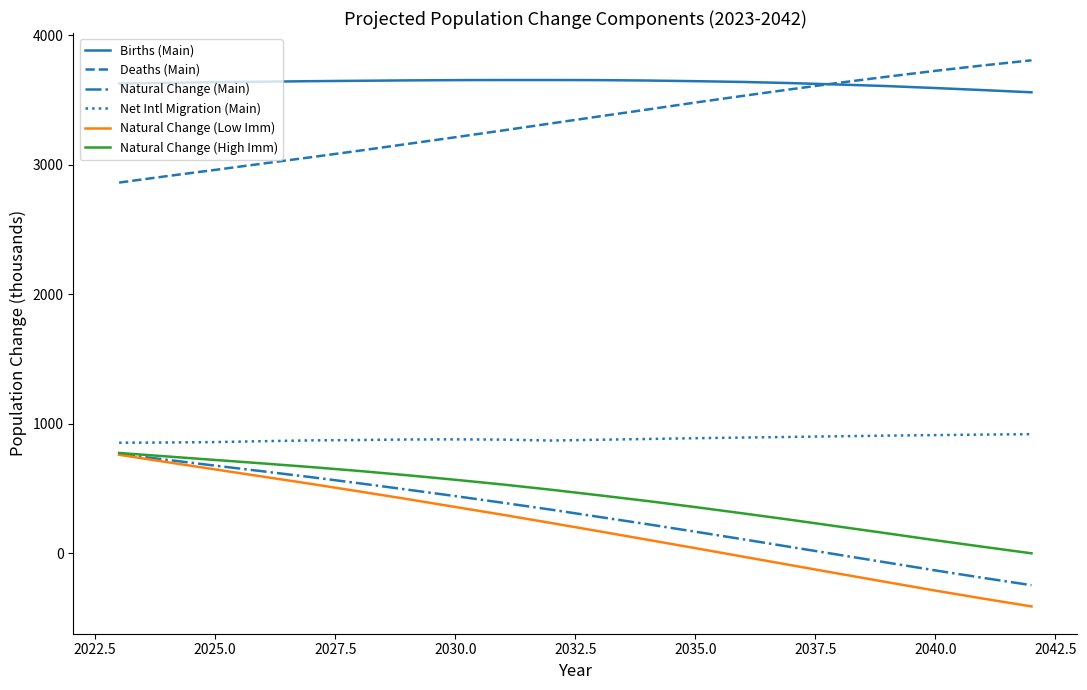

What is the average value of the Natural Change (Main) series?

287